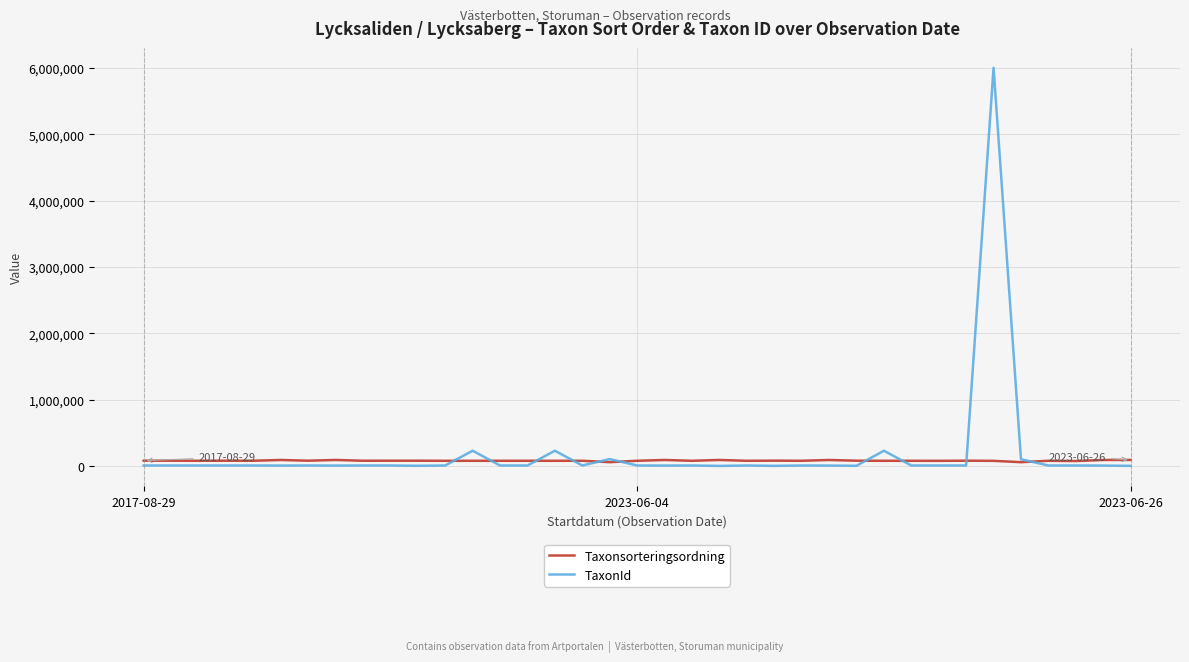

Rank the series by their maximum value, from lowest to highest.

Taxonsorteringsordning, TaxonId